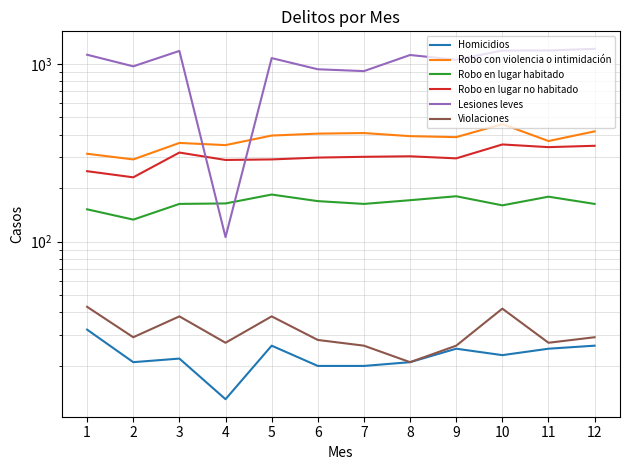

Rank the categories by Robo en lugar no habitado value from highest to lowest.

10, 12, 11, 3, 8, 7, 6, 9, 5, 4, 1, 2